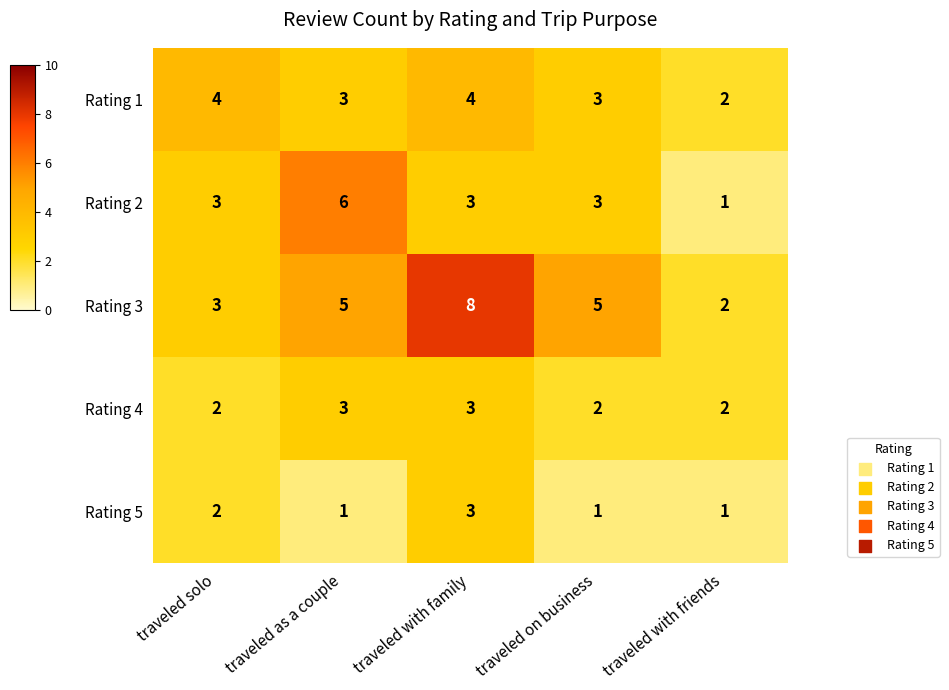

What is the approximate value of Rating 5 at traveled with family?

3